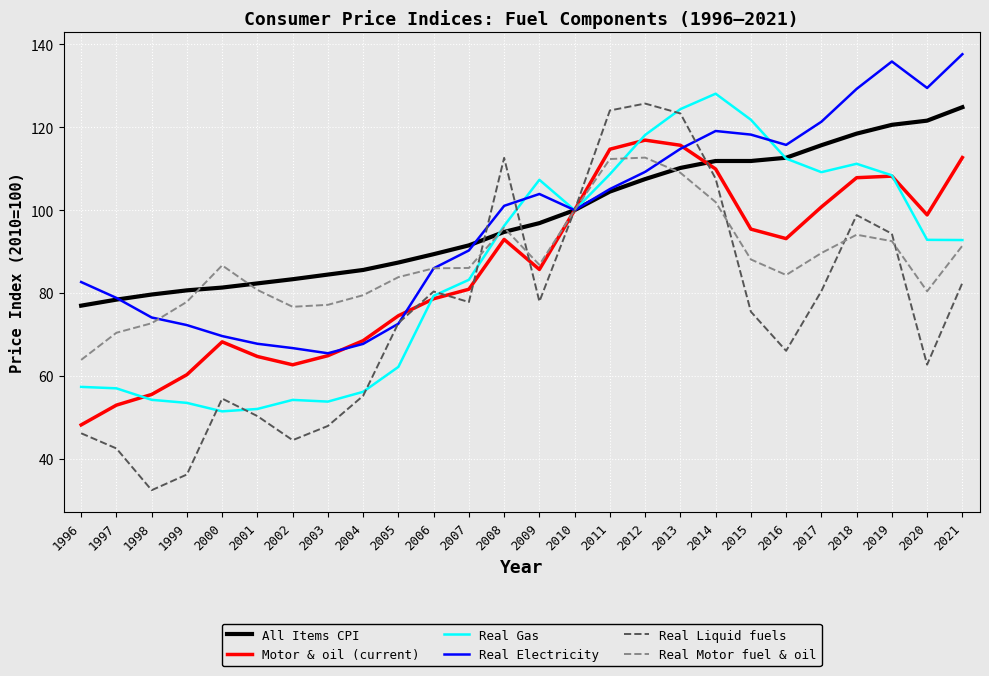

At how many categories does at least one series exceed 117?

10